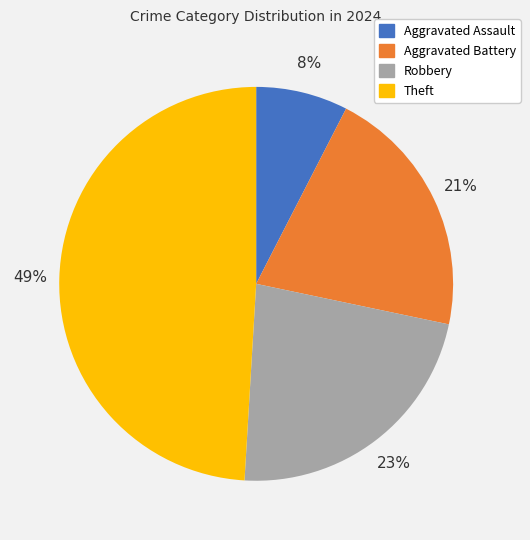

How many segments does this pie chart have?

4